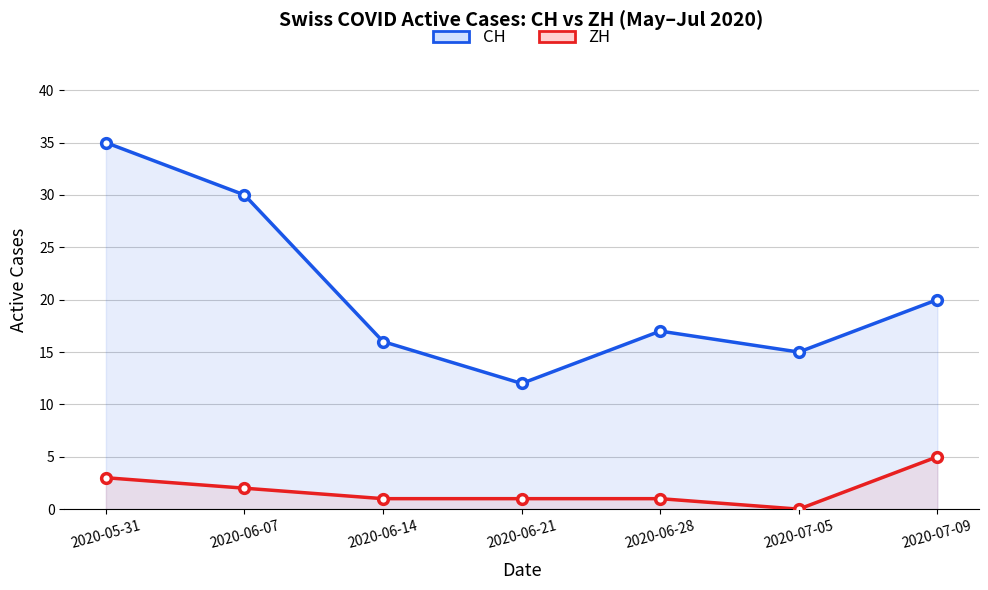

Count the number of categories in the chart.

7